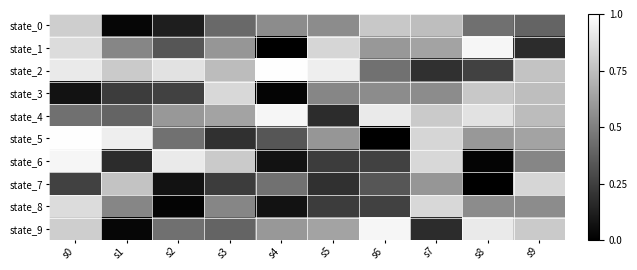

Reading right to left, what are all the values shown in this chart?

state_0: s9=50	s8=56	s7=95	s6=100	s5=70	s4=70	s3=53	s2=15	s1=3	s0=103
state_1: s9=22	s8=123	s7=82	s6=76	s5=107	s4=0	s3=75	s2=43	s1=67	s0=110
state_2: s9=98	s8=33	s7=24	s6=57	s5=119	s4=127	s3=94	s2=113	s1=101	s0=117
state_3: s9=95	s8=100	s7=70	s6=70	s5=67	s4=2	s3=108	s2=33	s1=30	s0=9
state_4: s9=94	s8=113	s7=101	s6=117	s5=22	s4=123	s3=82	s2=76	s1=50	s0=56
state_5: s9=82	s8=76	s7=107	s6=0	s5=75	s4=43	s3=24	s2=57	s1=119	s0=127
state_6: s9=67	s8=2	s7=108	s6=33	s5=30	s4=9	s3=101	s2=117	s1=22	s0=123
state_7: s9=107	s8=0	s7=75	s6=43	s5=24	s4=57	s3=30	s2=9	s1=98	s0=33
state_8: s9=70	s8=70	s7=108	s6=33	s5=30	s4=9	s3=67	s2=2	s1=67	s0=110
state_9: s9=101	s8=117	s7=22	s6=123	s5=82	s4=76	s3=50	s2=56	s1=3	s0=103